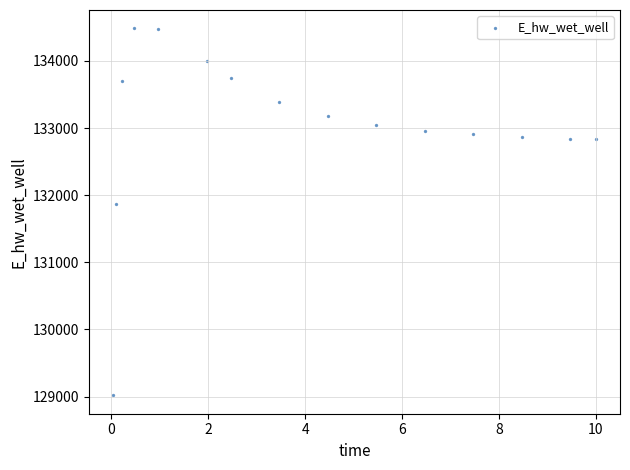

What is the range of X values (max minus min)?

10.0